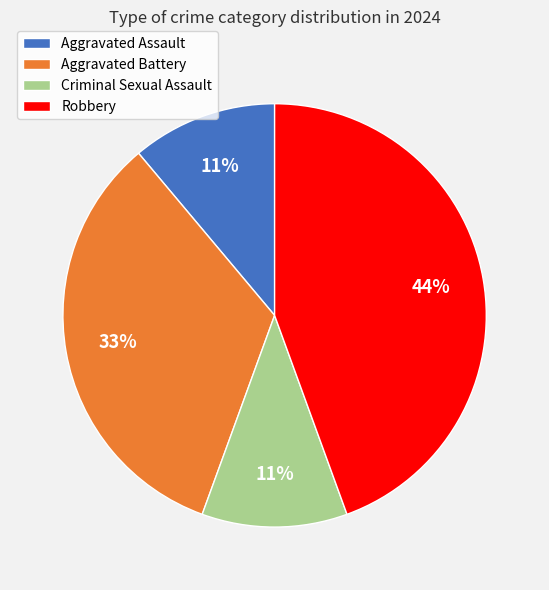

Do Aggravated Battery and Criminal Sexual Assault together represent more than half of the pie?

No